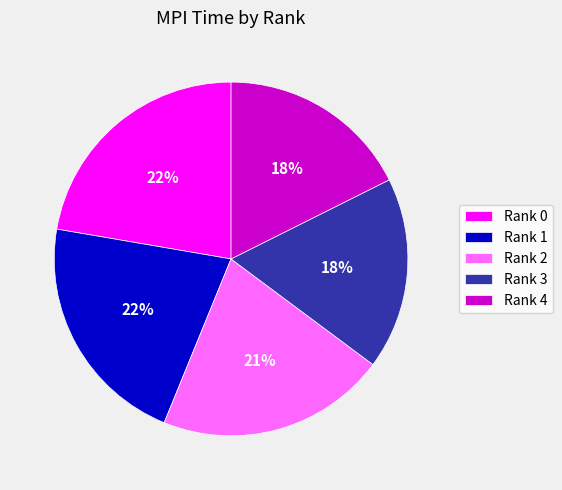

How many segments does this pie chart have?

5